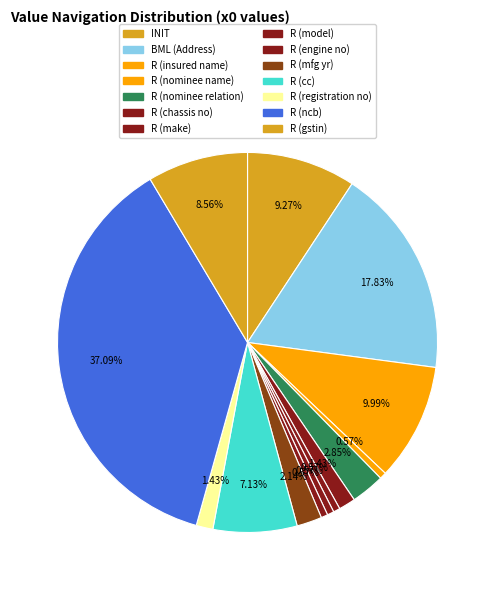

Is there any slice that represents more than half of the pie?

No